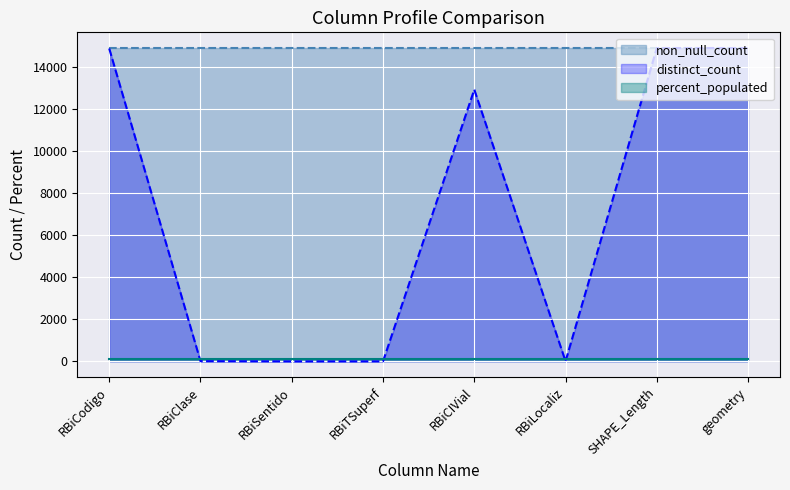

The value of distinct_count at RBiClase is 21. True or false?

False